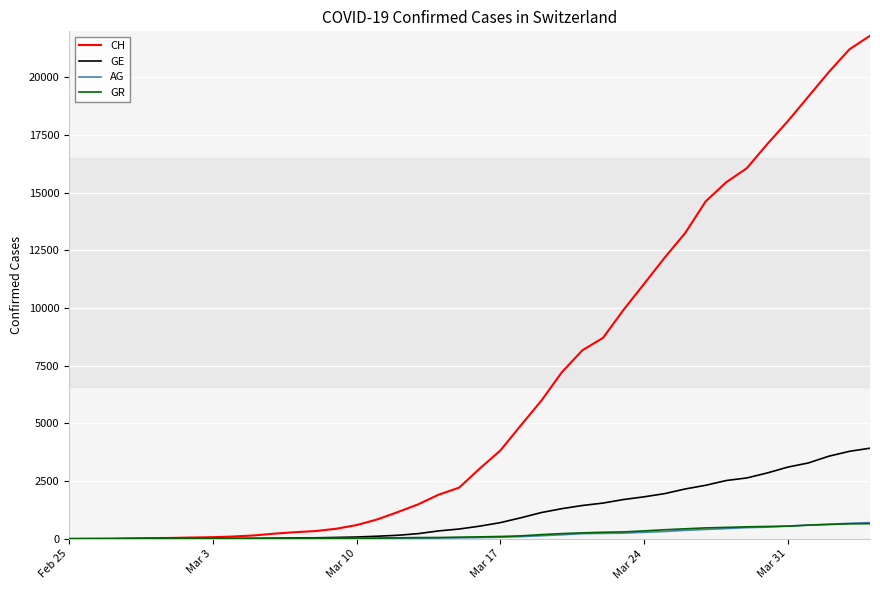

Which series has the largest range (max minus min)?

CH